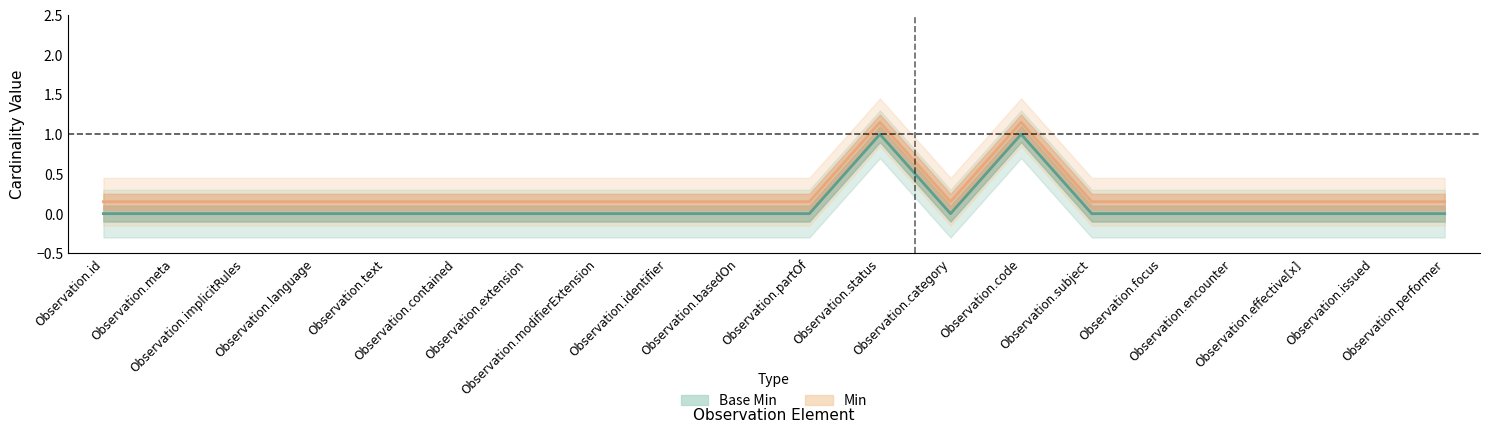

What is the value of the Min point at the 18th from the left?

0.1